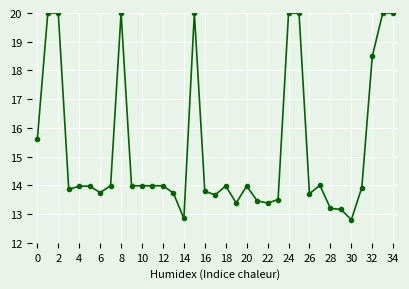

What is the greatest value displayed?

20.0